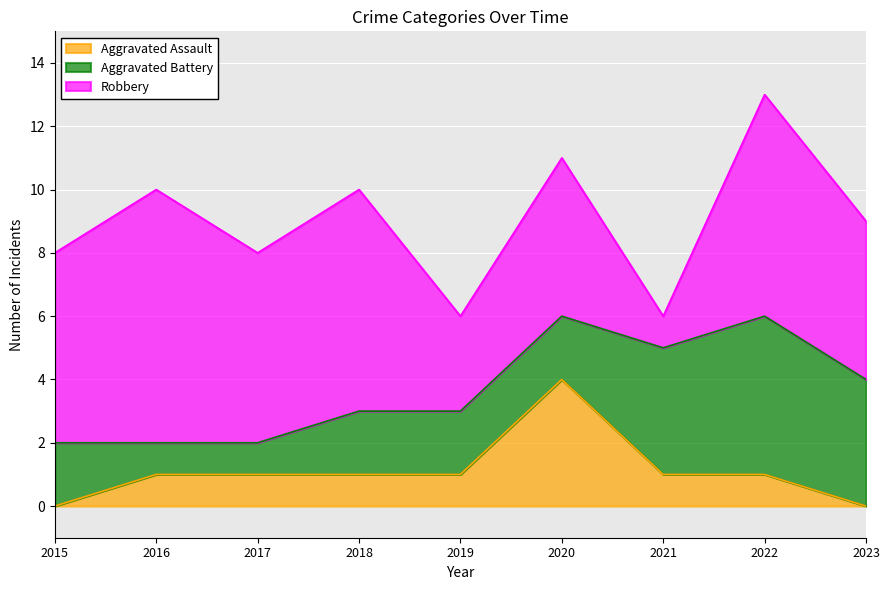

True or false: Aggravated Battery and Robbery intersect in this chart.

True